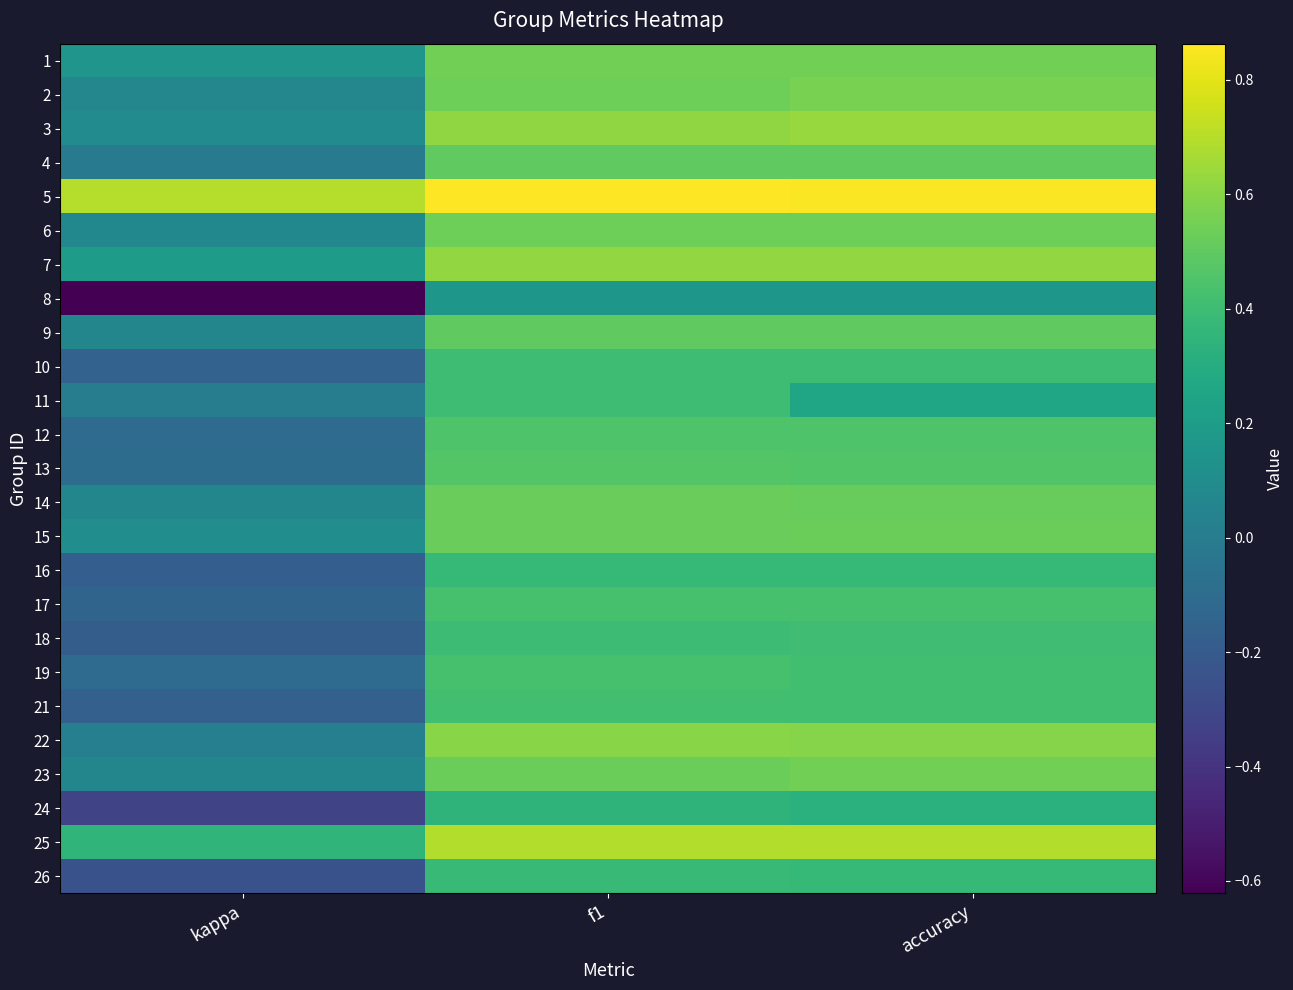

Which has a higher value, kappa or f1?

f1